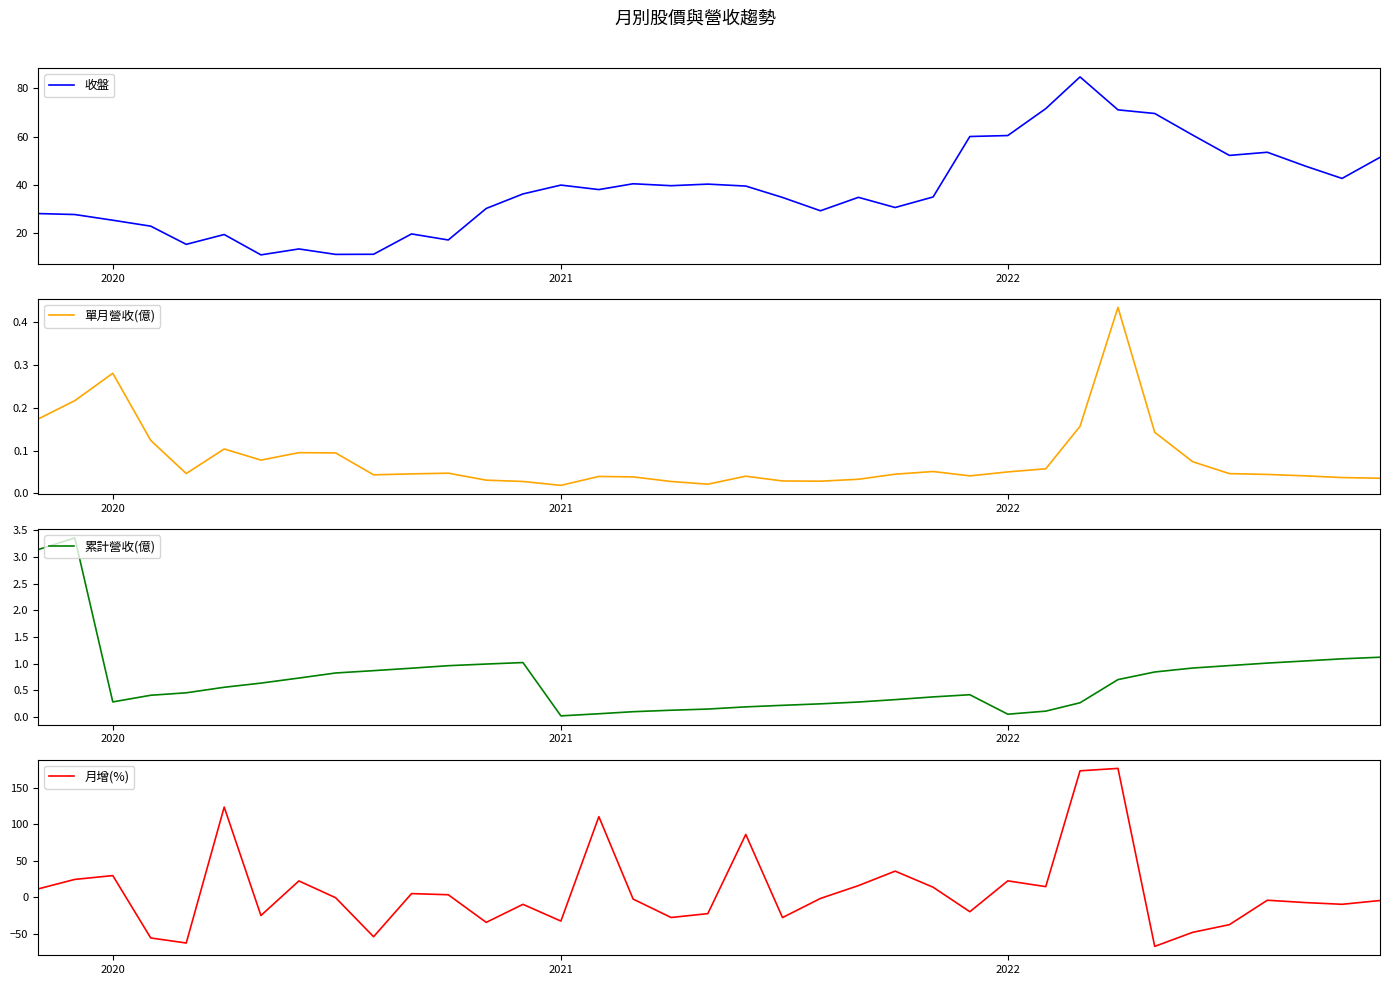

What is the smallest value displayed?

-67.2